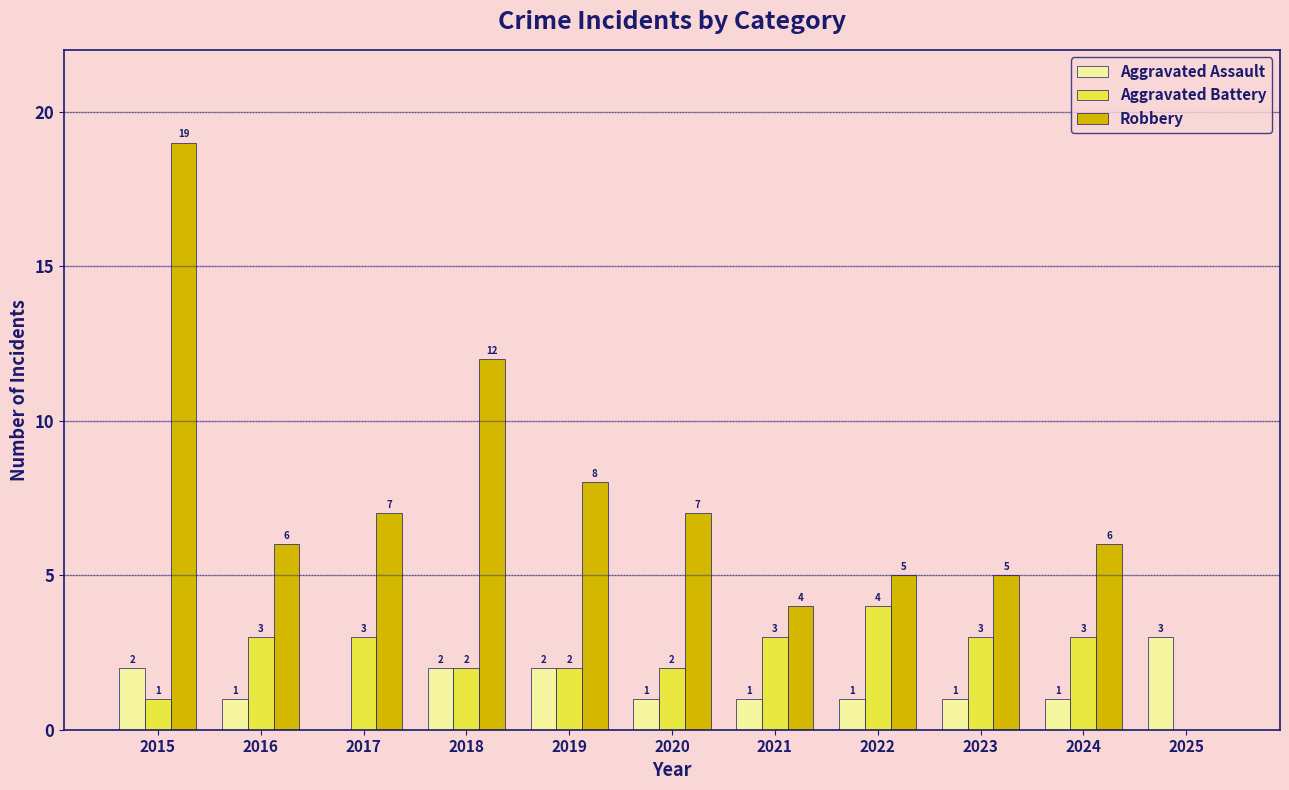

What is the approximate value of Aggravated Assault at 2024?

1